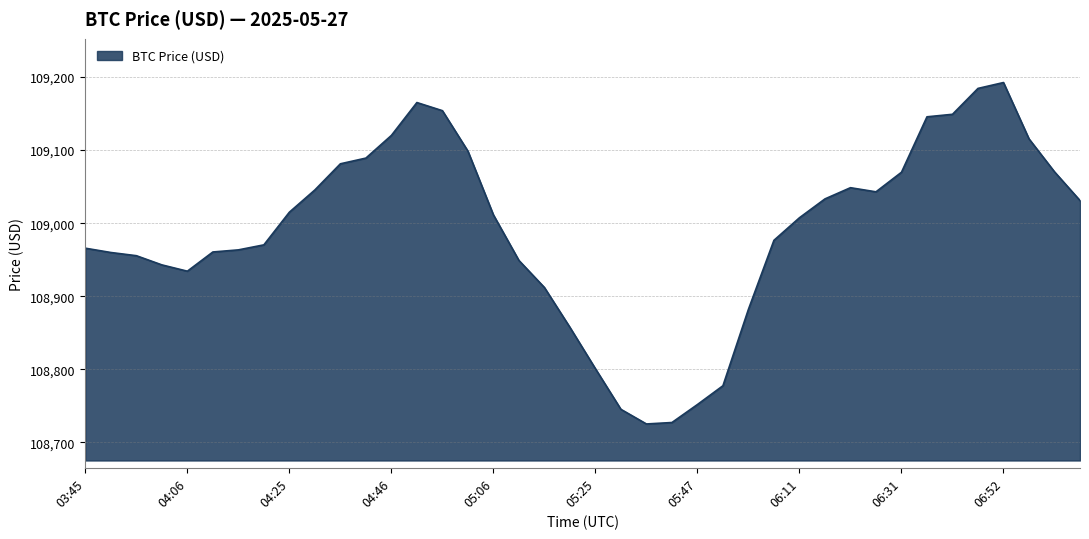

What is the difference between the maximum and minimum values?

467.5